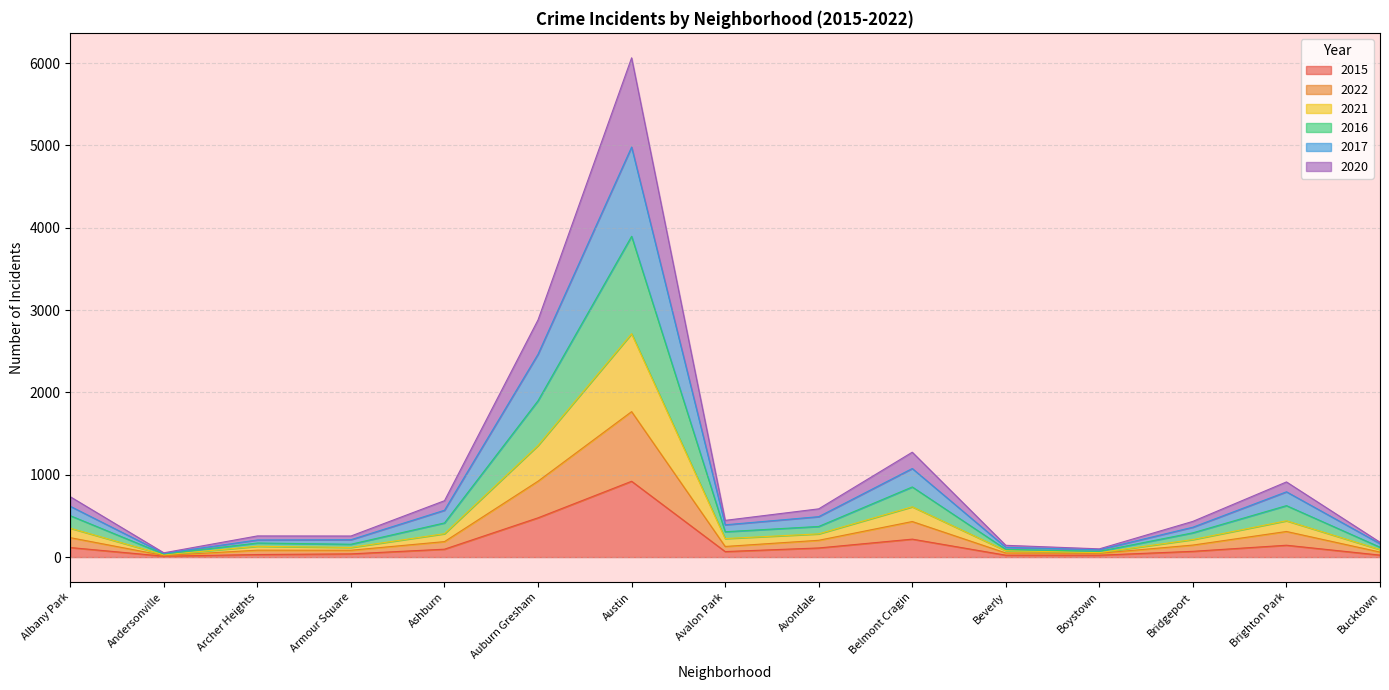

What is the smallest value displayed?

11